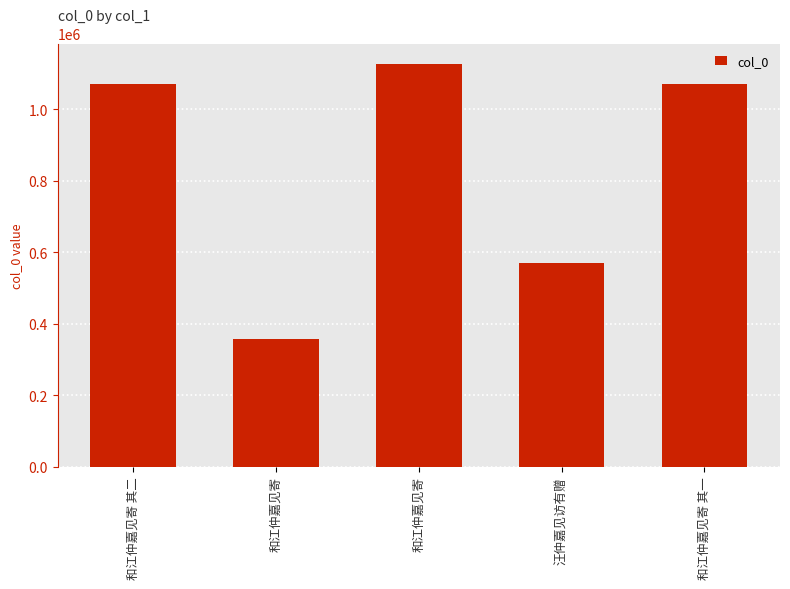

How many data points are less than 1070394?

2